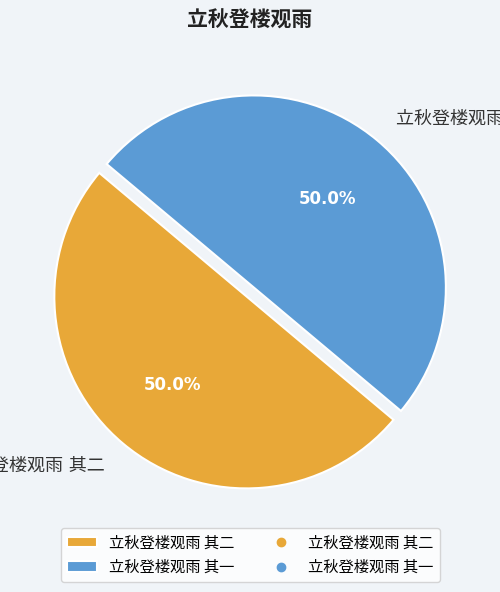

The 立秋登楼观雨 其一 slice represents 63% of the pie. True or false?

False